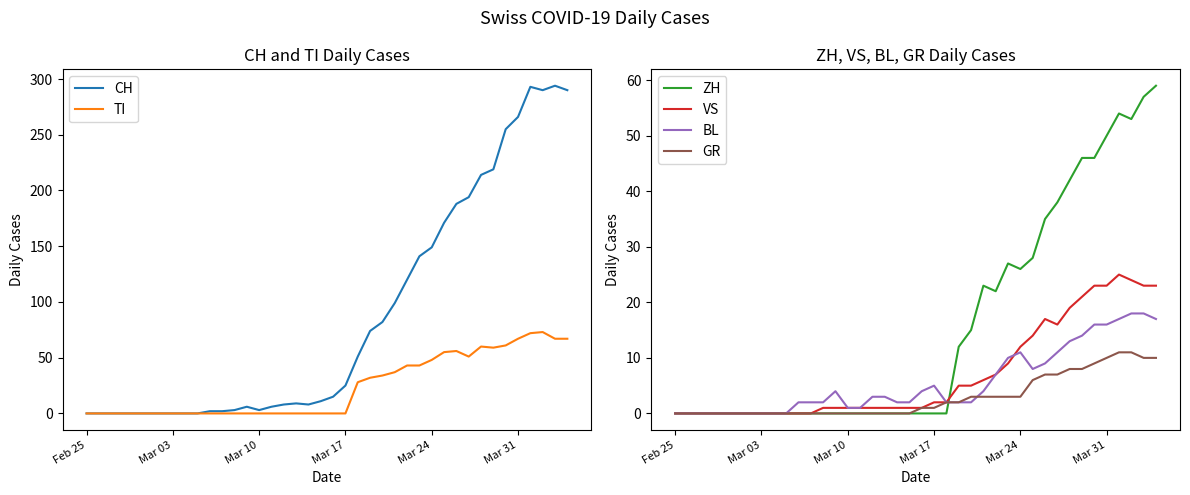

Is it true that BL equals 0 at Feb 25?

True